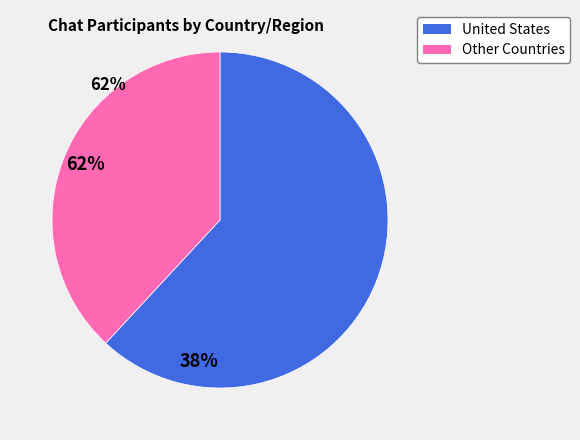

Is there any slice that represents more than half of the pie?

Yes